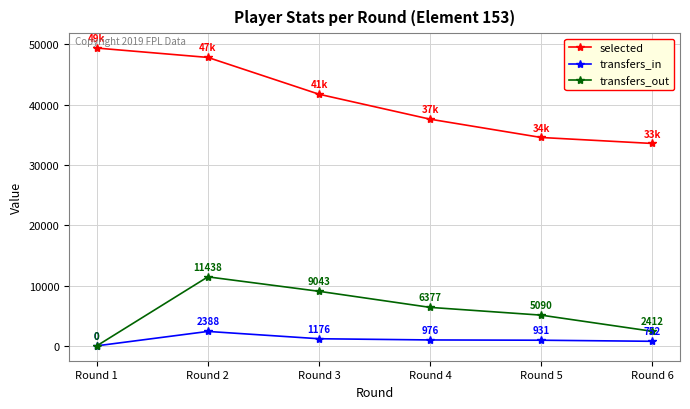

Which series has the widest spread of values?

selected